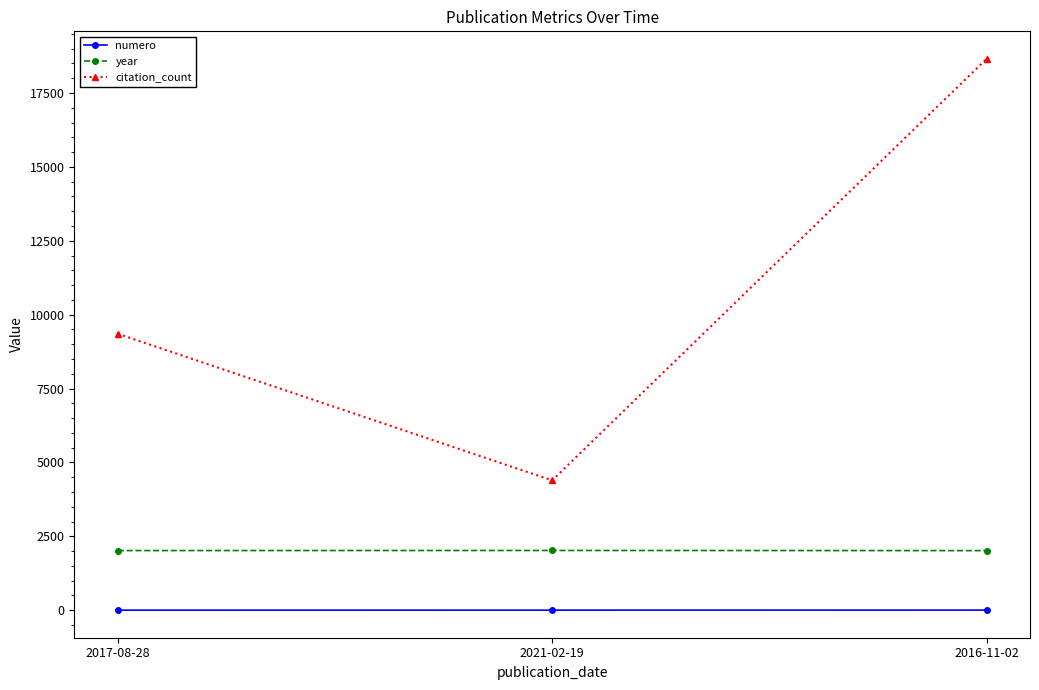

List the labels in order of citation_count value, largest first.

2016-11-02, 2017-08-28, 2021-02-19